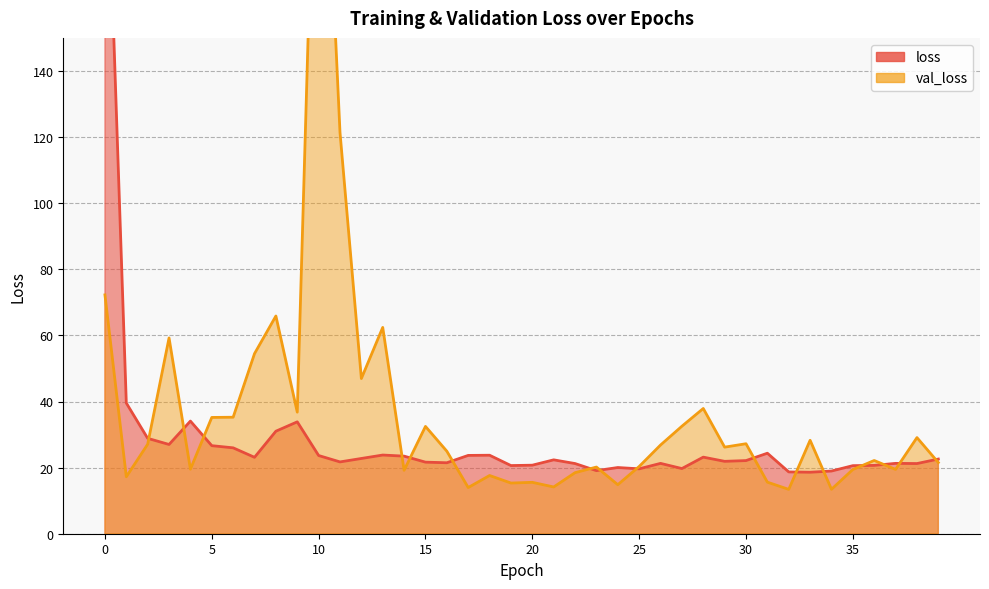

How many times do loss and val_loss cross each other?

16